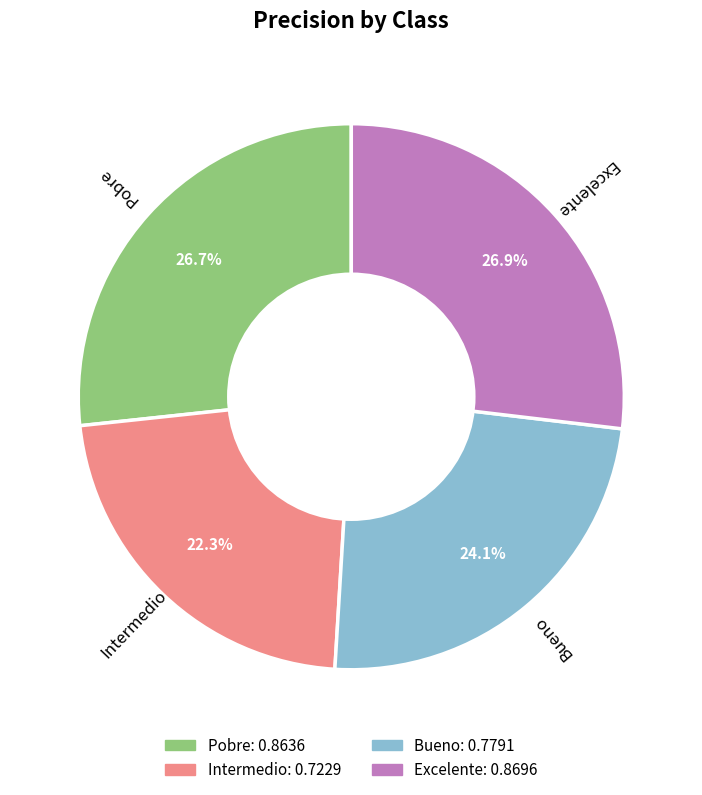

What percentage is the Bueno slice, to the nearest percent?

24%